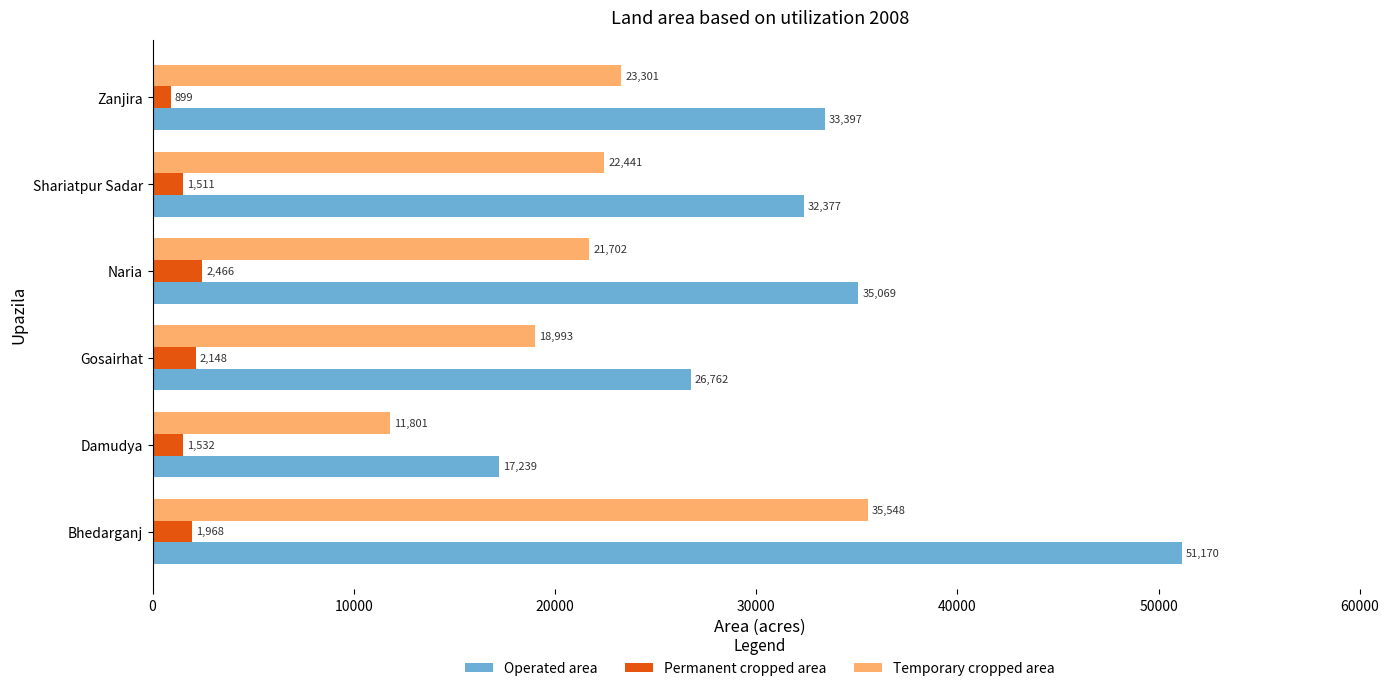

Where is Operated area nearest to the value 34204?

Zanjira